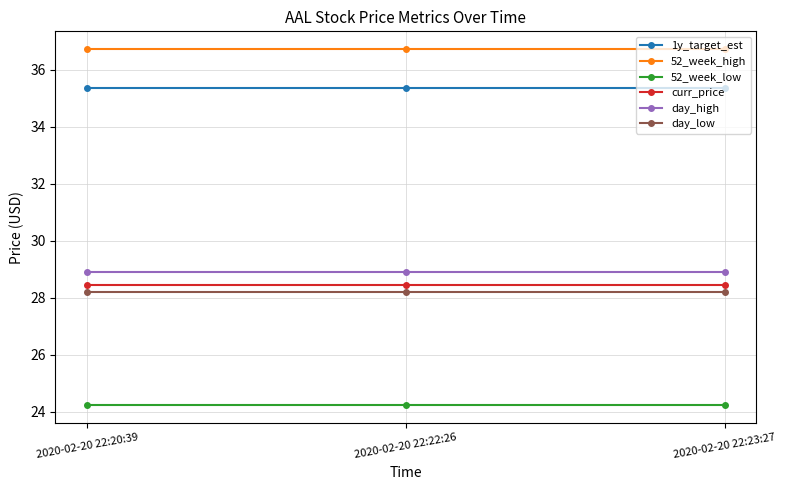

Reading left to right, list all the values displayed in this chart.

1y_target_est: 2020-02-20 22:20:39=35.4	2020-02-20 22:22:26=35.4	2020-02-20 22:23:27=35.4
52_week_high: 2020-02-20 22:20:39=36.7	2020-02-20 22:22:26=36.7	2020-02-20 22:23:27=36.7
52_week_low: 2020-02-20 22:20:39=24.2	2020-02-20 22:22:26=24.2	2020-02-20 22:23:27=24.2
curr_price: 2020-02-20 22:20:39=28.4	2020-02-20 22:22:26=28.4	2020-02-20 22:23:27=28.4
day_high: 2020-02-20 22:20:39=28.9	2020-02-20 22:22:26=28.9	2020-02-20 22:23:27=28.9
day_low: 2020-02-20 22:20:39=28.2	2020-02-20 22:22:26=28.2	2020-02-20 22:23:27=28.2